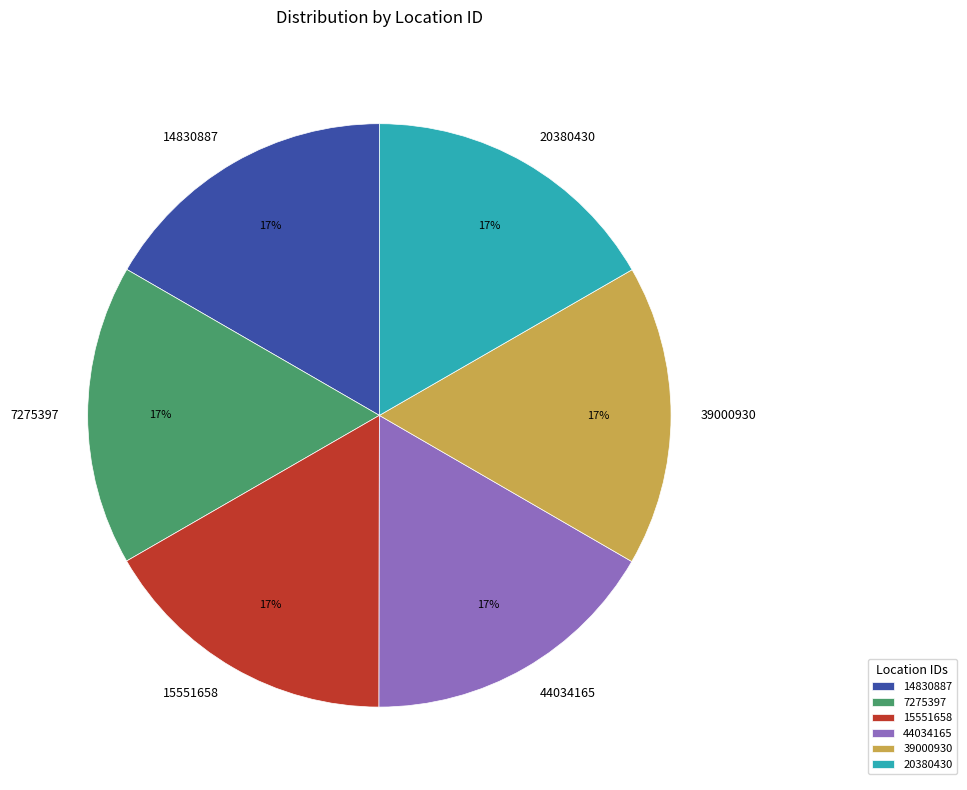

Is the sum of 44034165 and 39000930 greater than half?

No